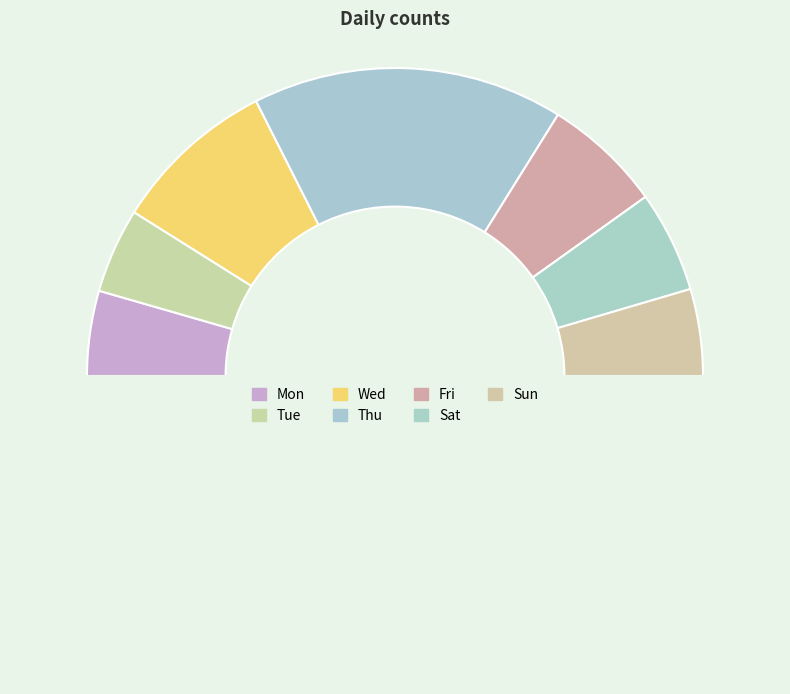

How many slices are in this pie chart?

8